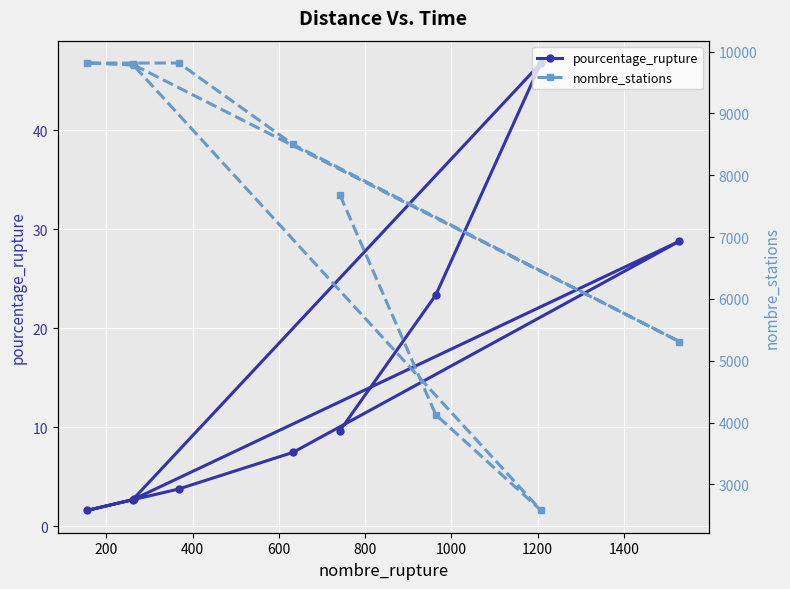

Which series has the largest total across all categories?

nombre_stations